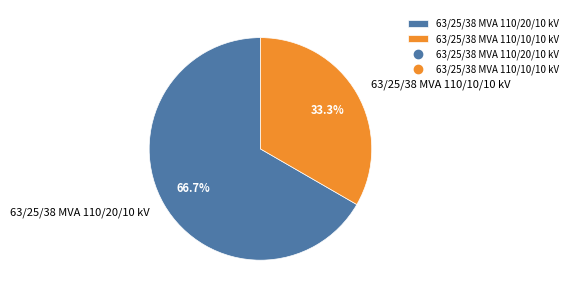

To the nearest percent, what is the combined percentage of 63/25/38 MVA 110/10/10 kV and 63/25/38 MVA 110/20/10 kV?

100%